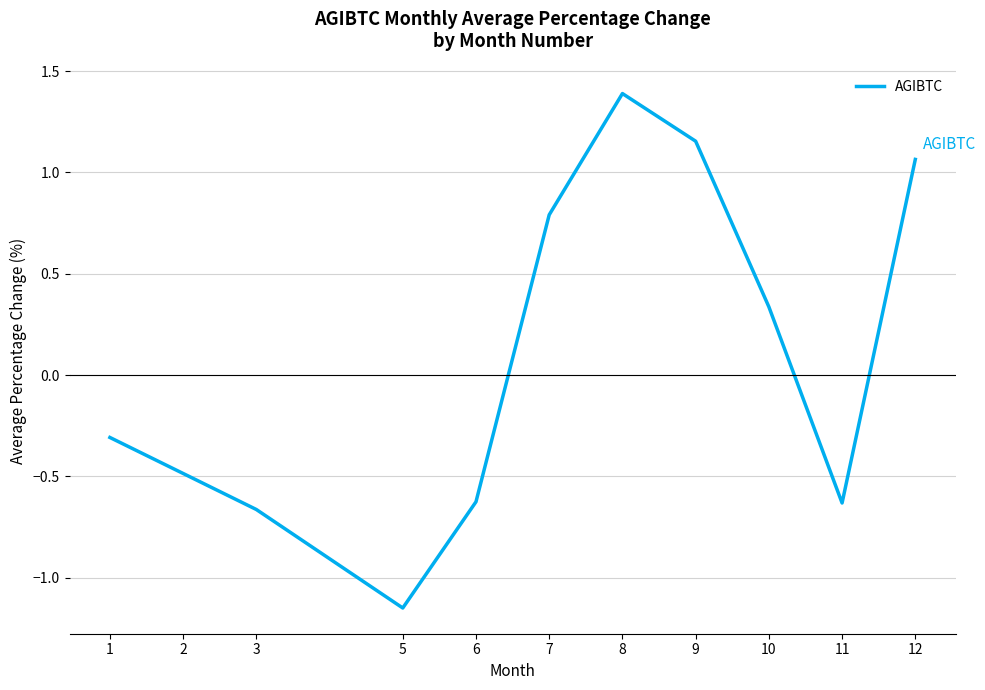

The chart shows a value of -0.7 at 5. True or false?

False